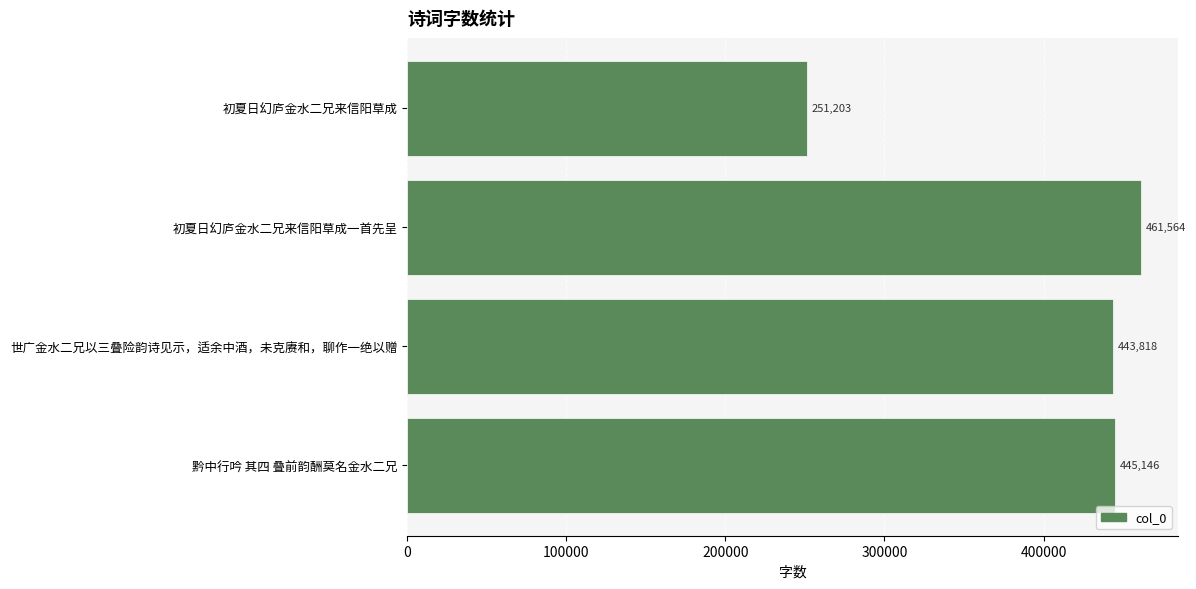

What is the sum of all values?

1601731